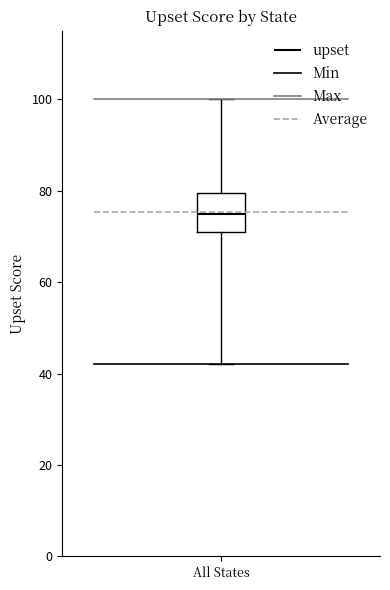

Where does the median line of the box for All States sit on the y-axis? The values are not printed on the chart, so give them approximately, as read against the axis.

76